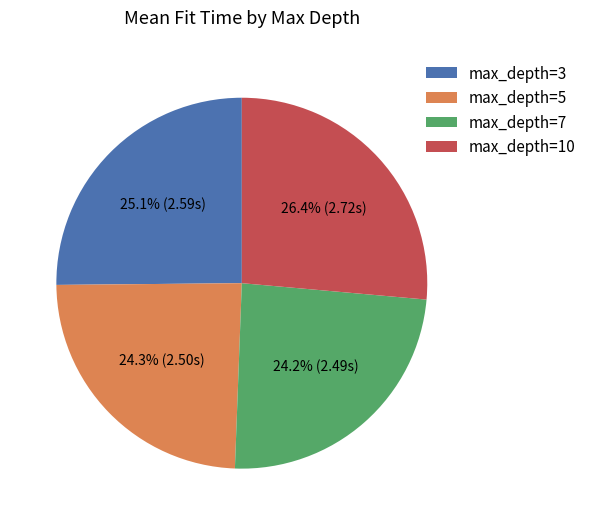

Is the sum of max_depth=3 and max_depth=10 greater than half?

Yes